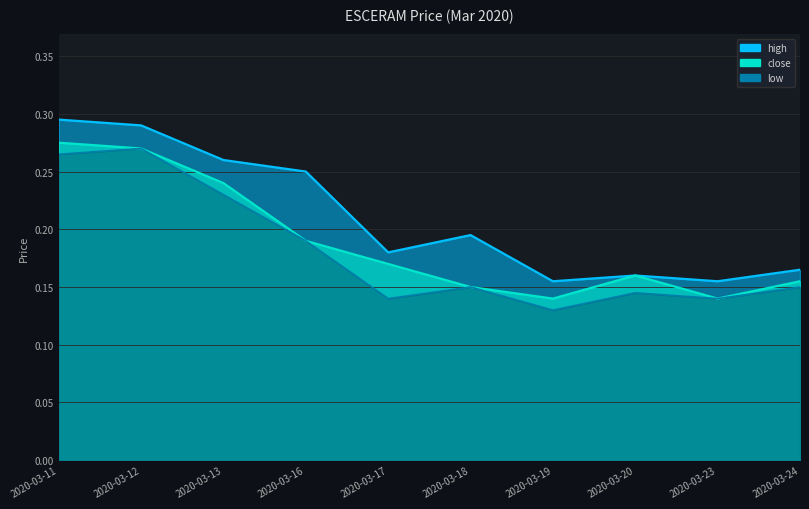

The close series shows 0.2 at 2020-03-19. True or false?

False